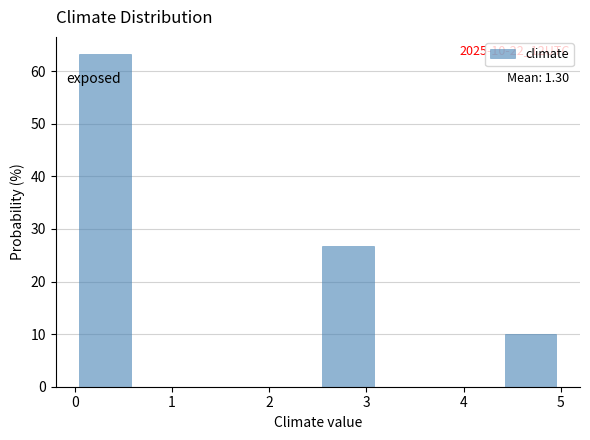

Which range on the x-axis has the tallest bar?

0.0 to 0.6